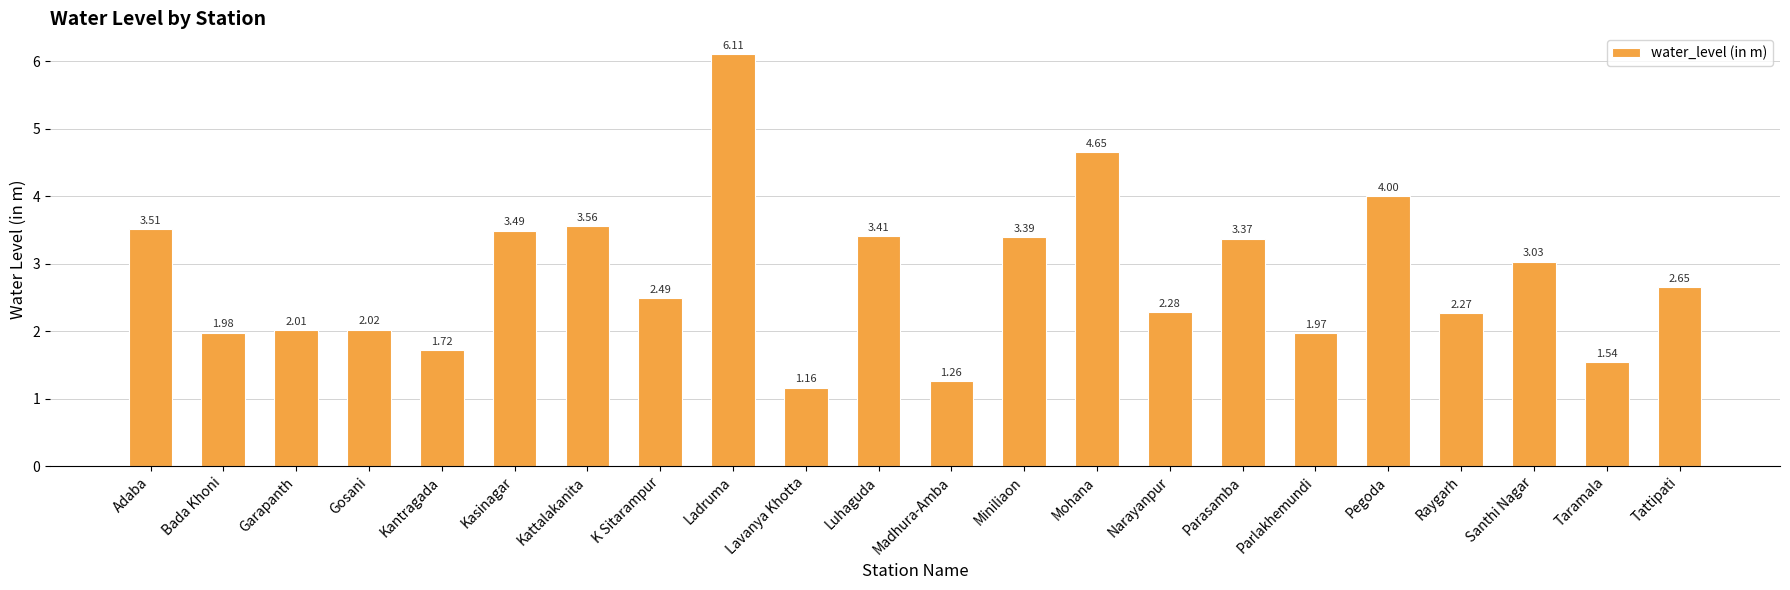

What is the sum of all values?

61.9